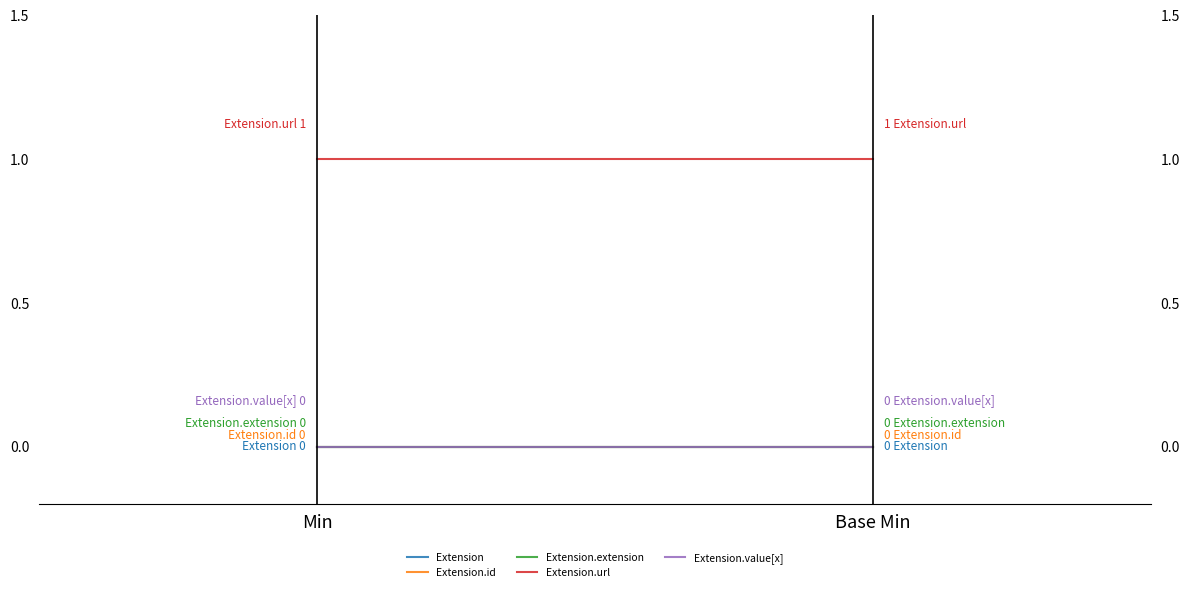

Rank the series by their maximum value, from lowest to highest.

Extension, Extension.id, Extension.extension, Extension.value[x], Extension.url